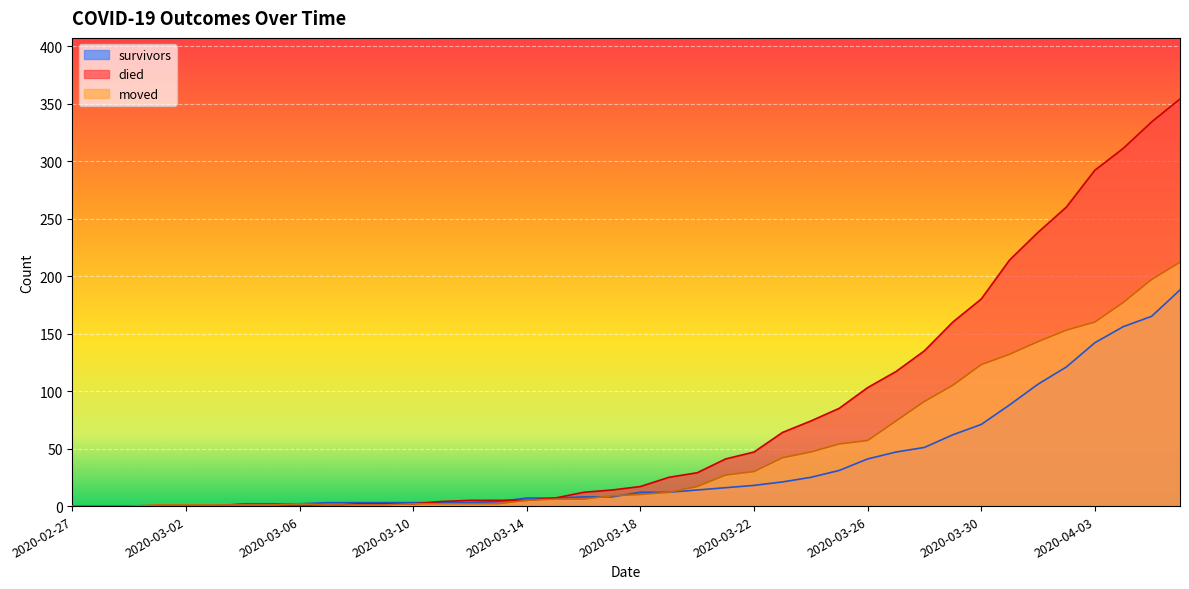

What value does the survivors series have at 2020-04-05, to the nearest 5?

165